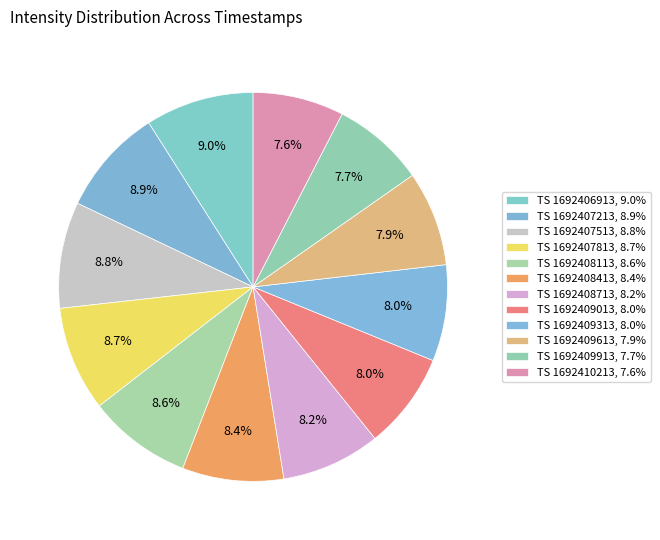

How many slices are in this pie chart?

12